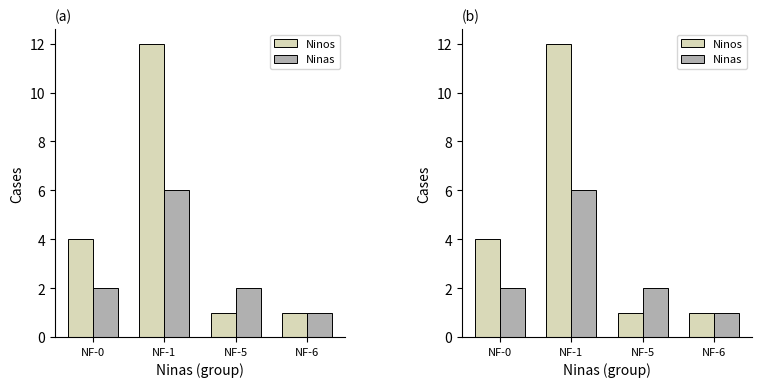

How many data points in Ninos are above 4?

1